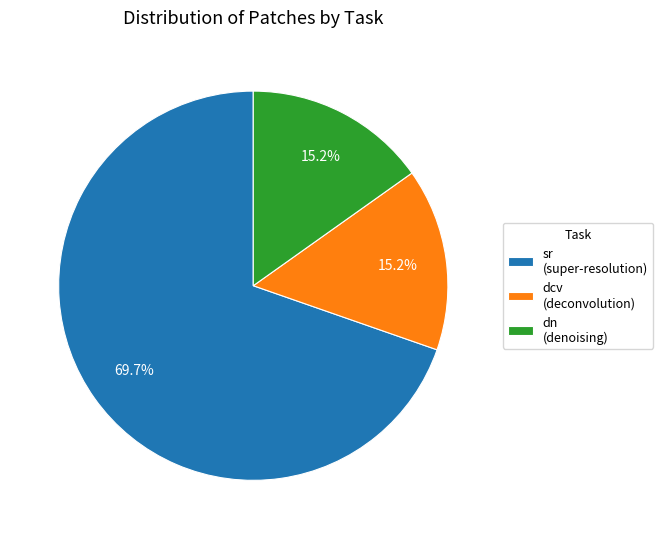

Which slice is the largest?

sr (super-resolution)